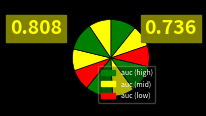

How many slices are in this pie chart?

10